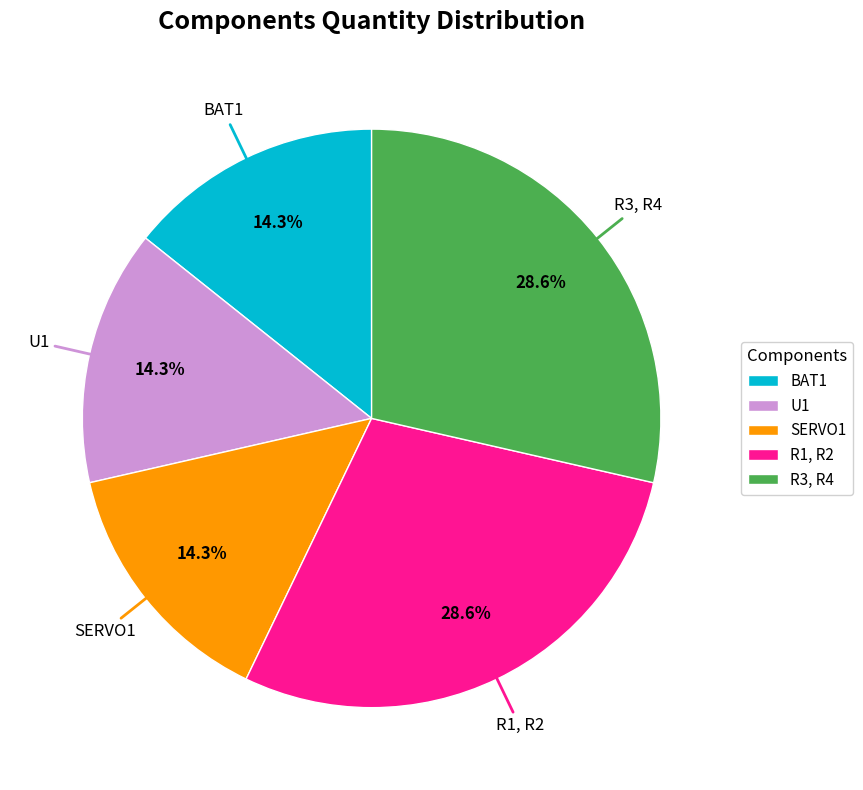

Approximately how many times larger is the value at R1, R2 compared to U1?

2.0